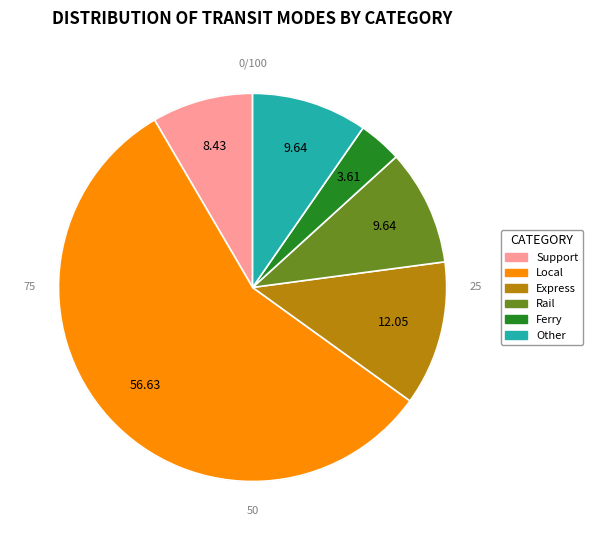

What is the largest slice in the pie chart?

Local